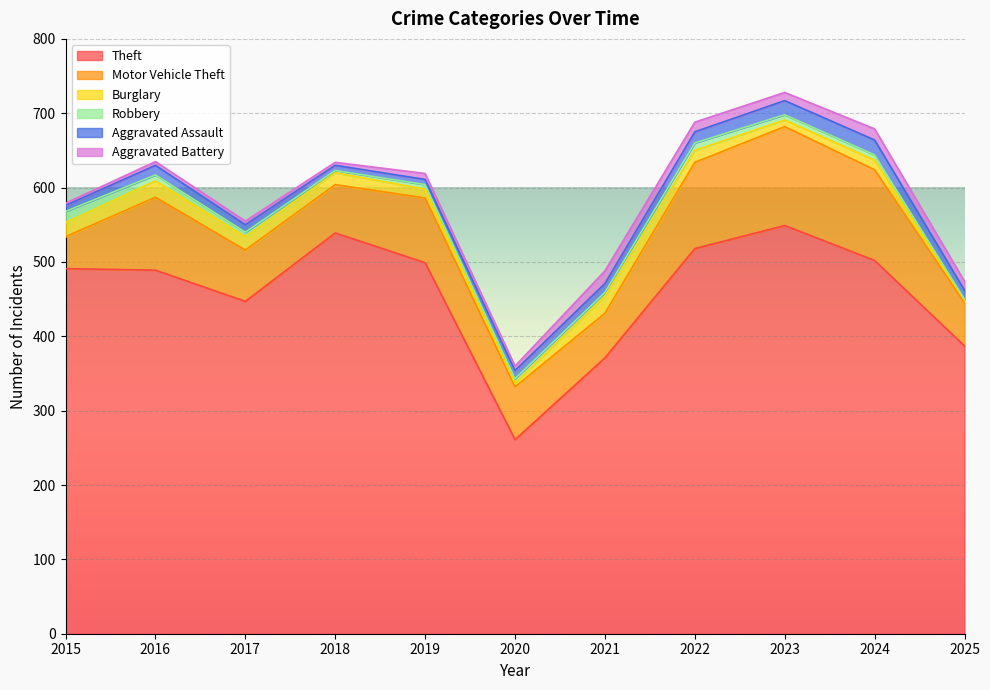

How many data points in Robbery are above 6?

5